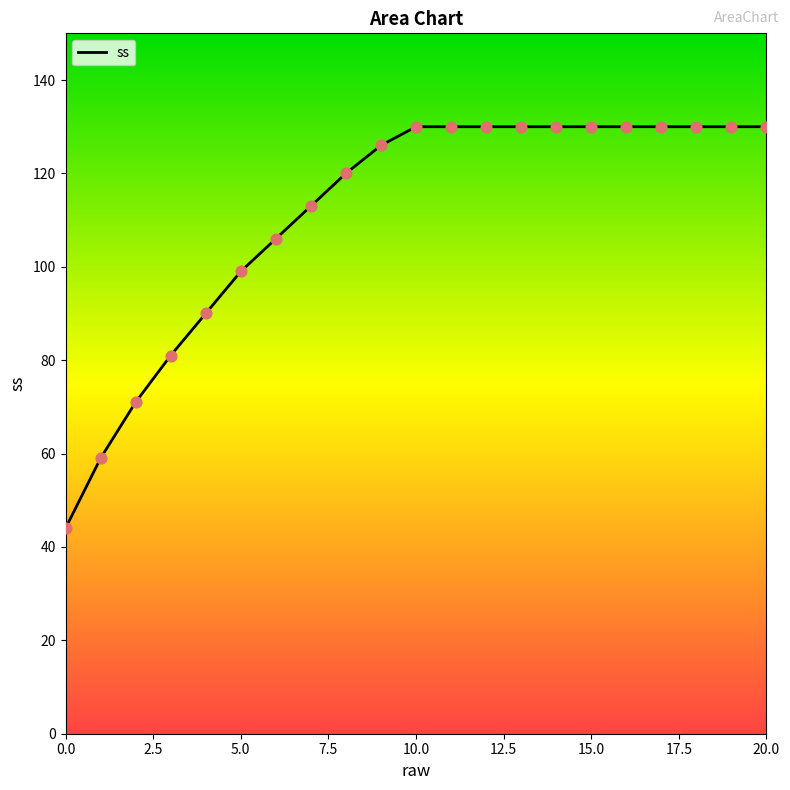

What is the minimum value shown in the chart?

44